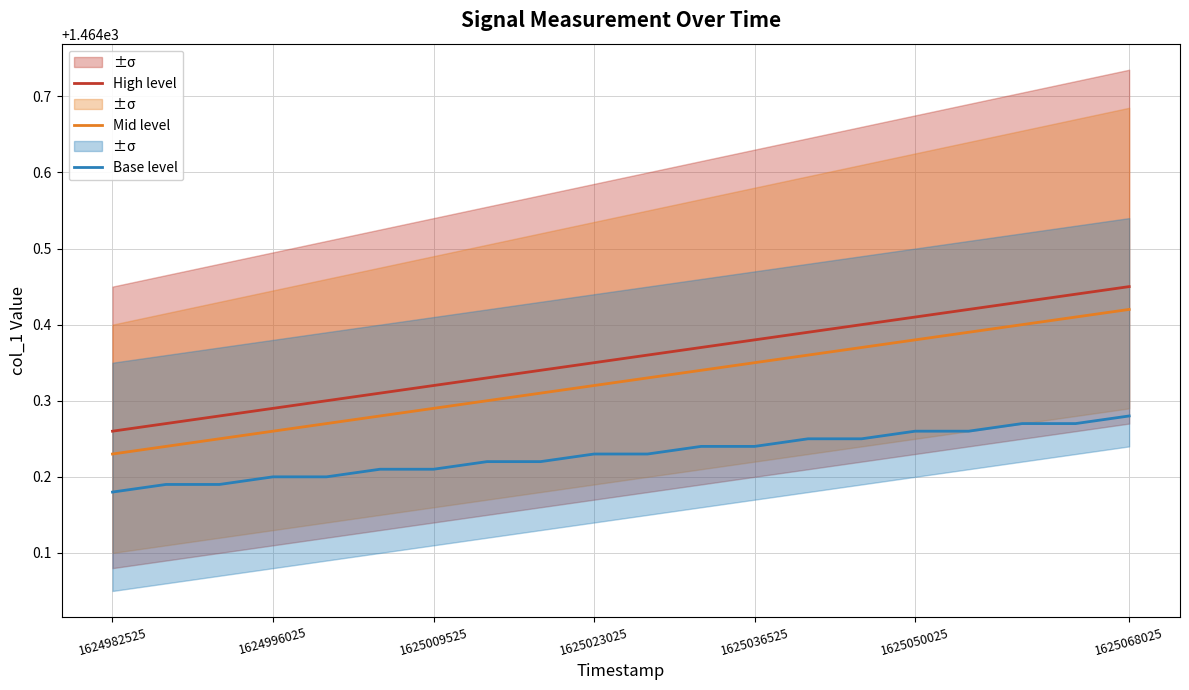

What is the highest value of the Mid level series?

1464.4